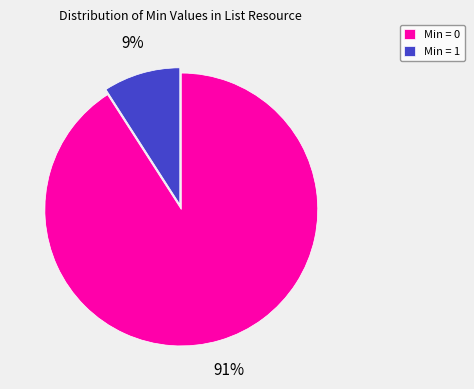

Is there a majority slice in this chart?

Yes